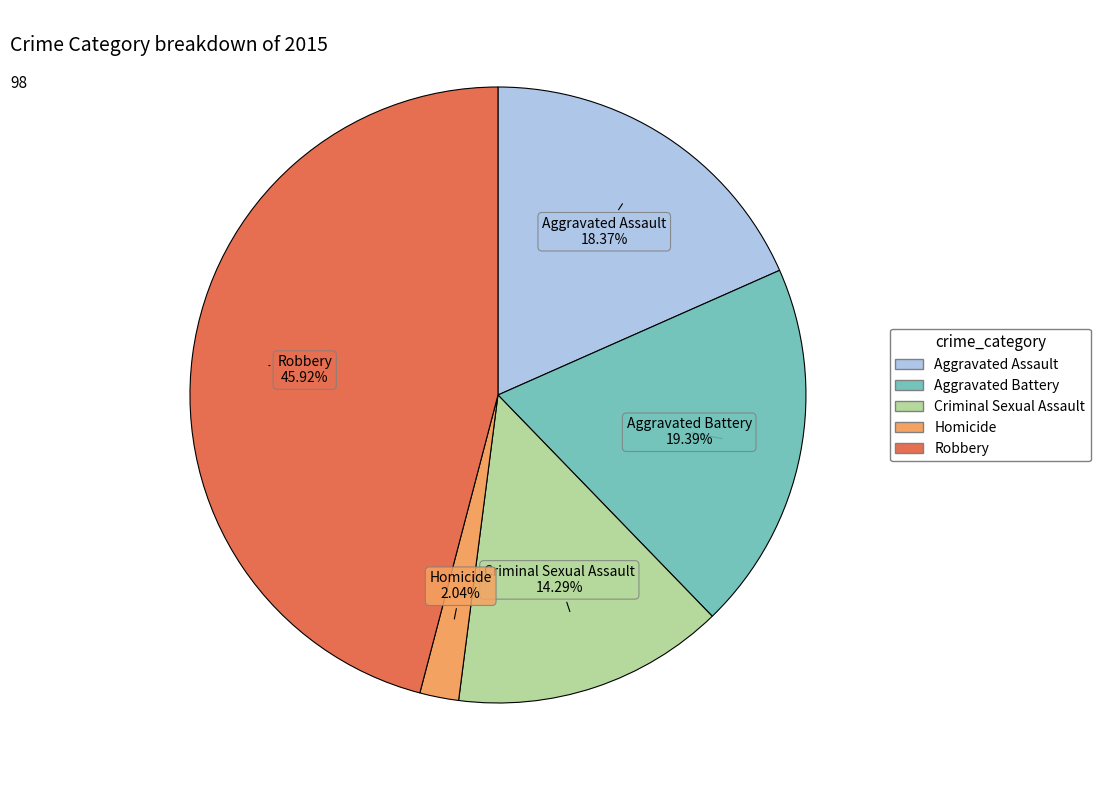

To the nearest percent, what is the difference between the Homicide and Aggravated Battery slice percentages?

17%